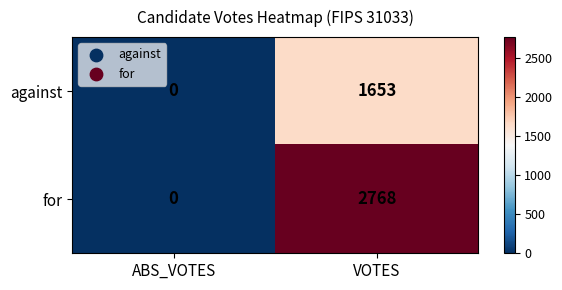

Rank the series at VOTES from highest to lowest value.

for, against